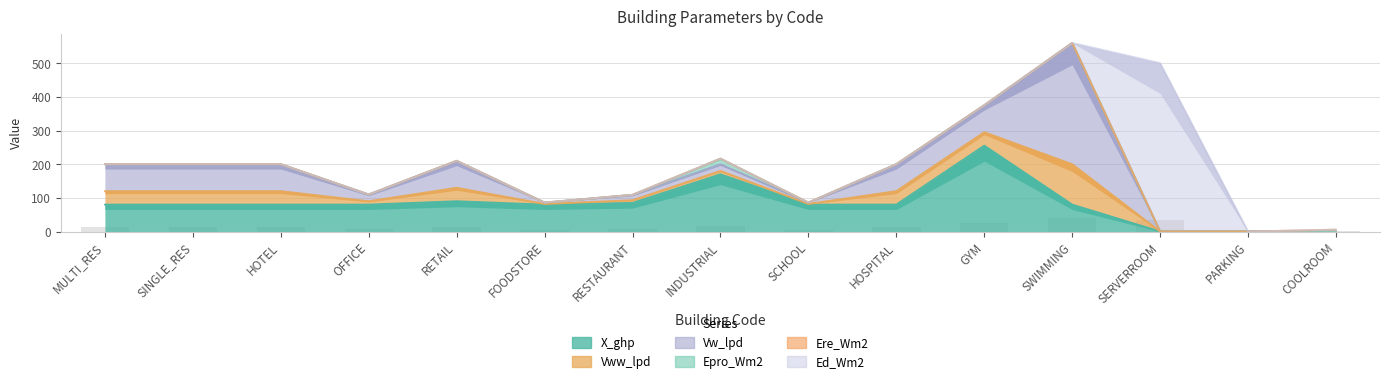

List the labels in order of Vw_lpd value, largest first.

SWIMMING, MULTI_RES, SINGLE_RES, HOTEL, RETAIL, HOSPITAL, GYM, OFFICE, INDUSTRIAL, RESTAURANT, FOODSTORE, SCHOOL, SERVERROOM, PARKING, COOLROOM